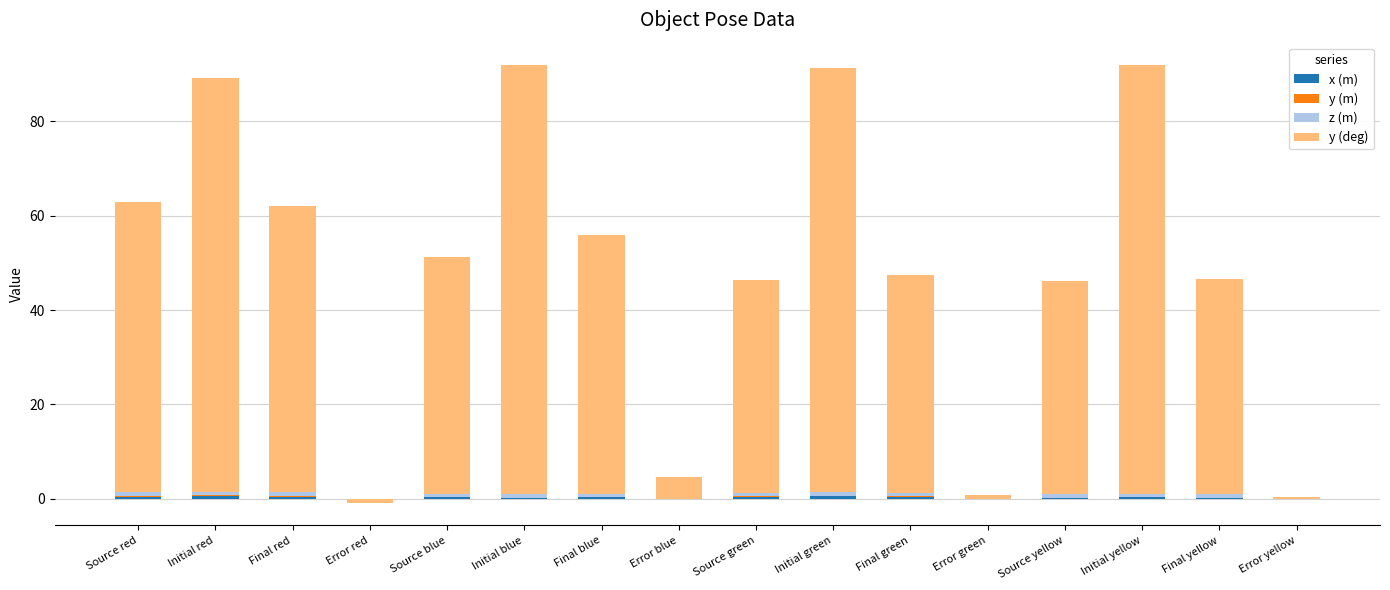

What is the value of the z (m) bar at the 14th from the left?

0.7